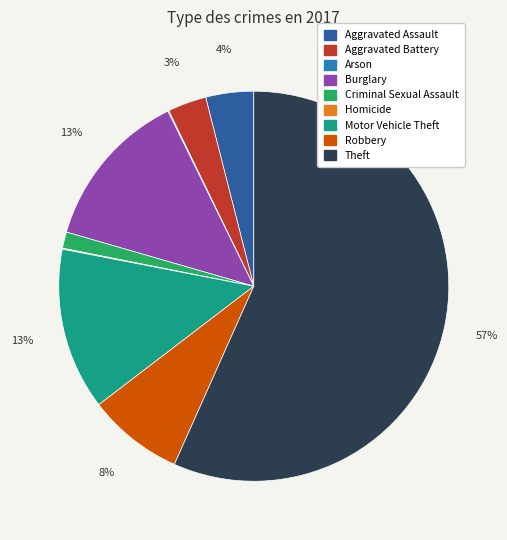

Which has a higher value, Robbery or Theft?

Theft